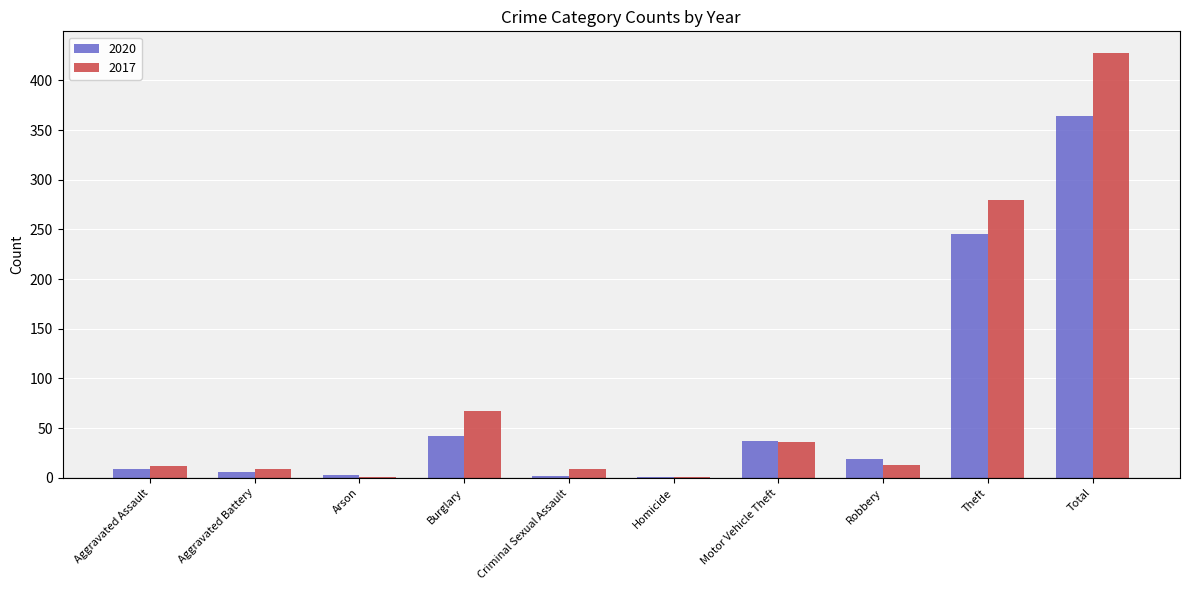

True or false: 2017 has a value of 21 at Motor Vehicle Theft.

False